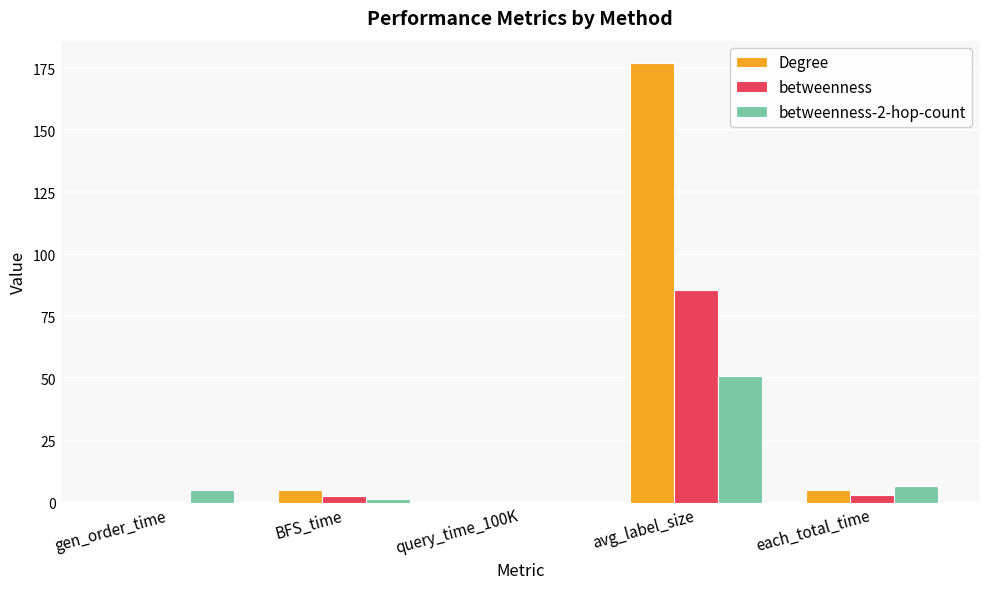

Which label corresponds to the largest value in the chart?

avg_label_size